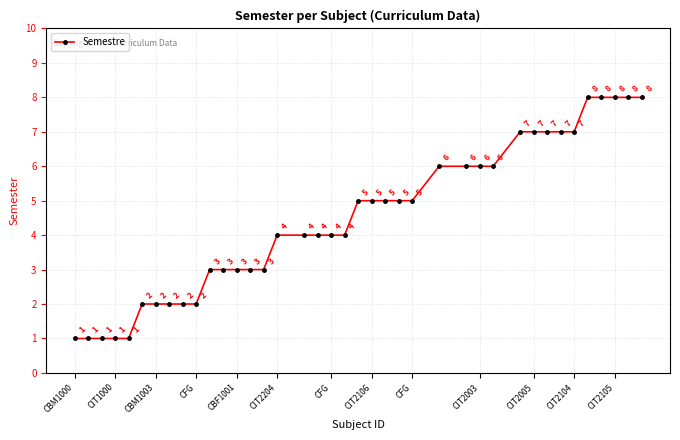

What is the value of the 19th point from the left?

4